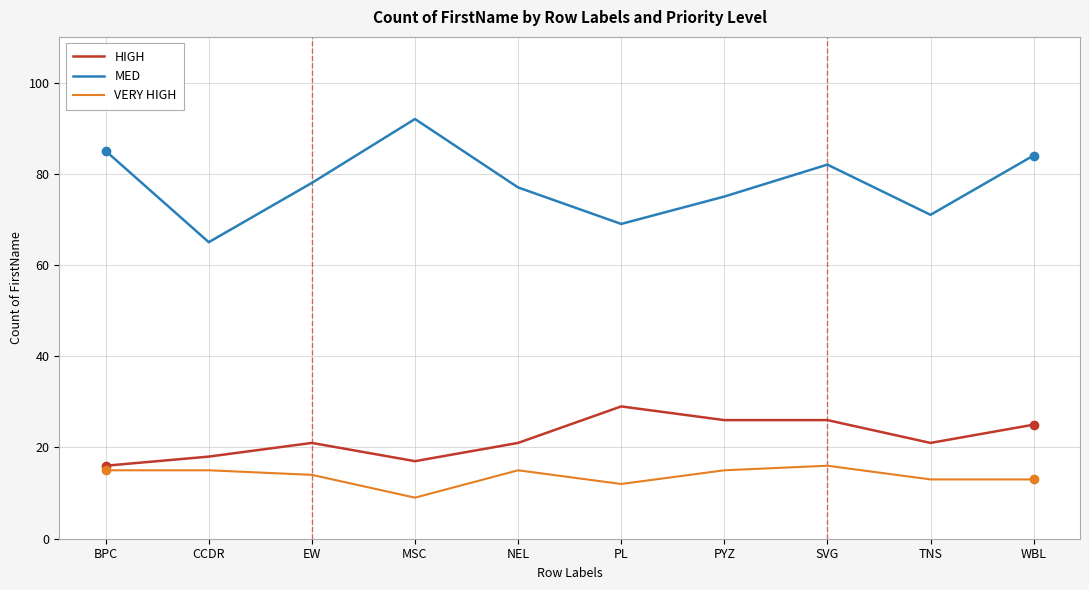

What is the maximum value for VERY HIGH?

16